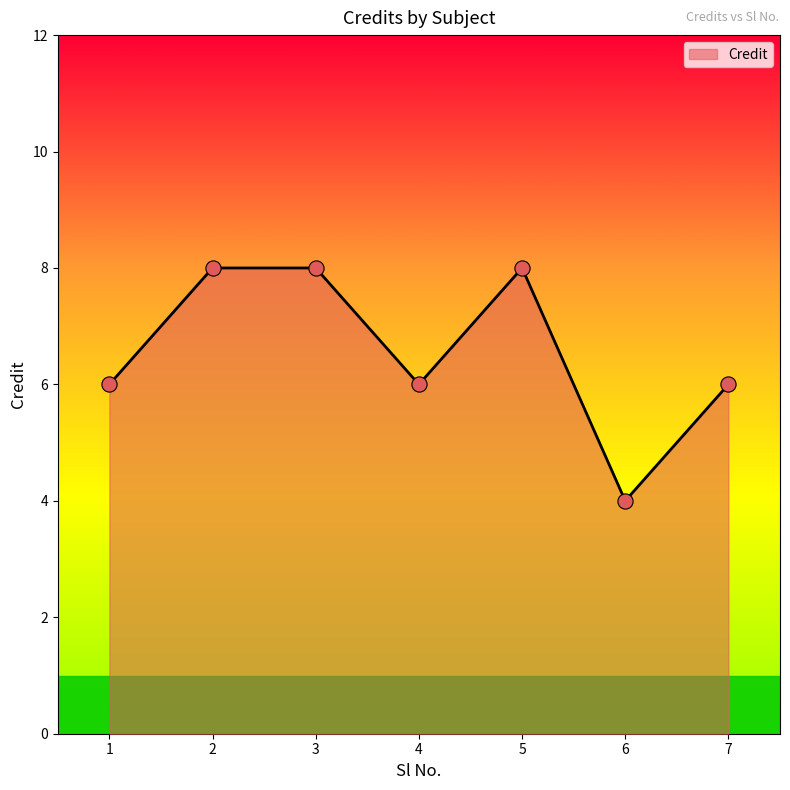

Approximately how many times larger is the value at 6 compared to 4?

0.7